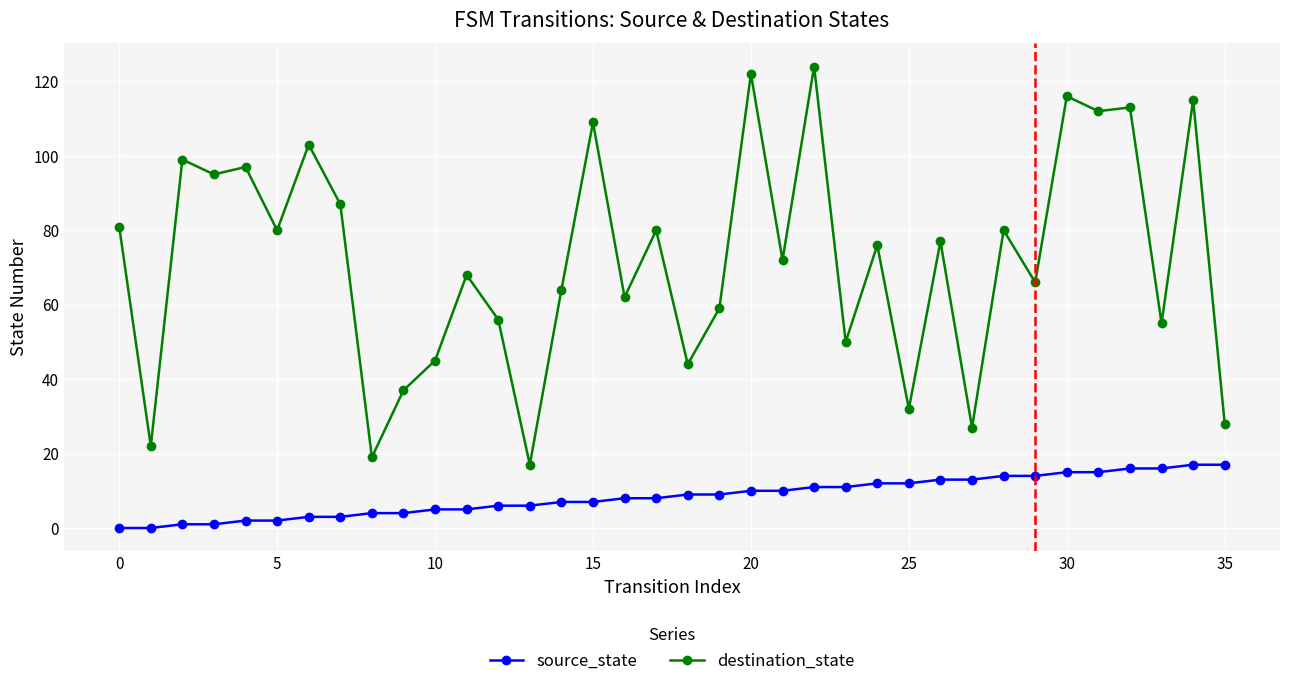

What is the sum of all source_state values?

306